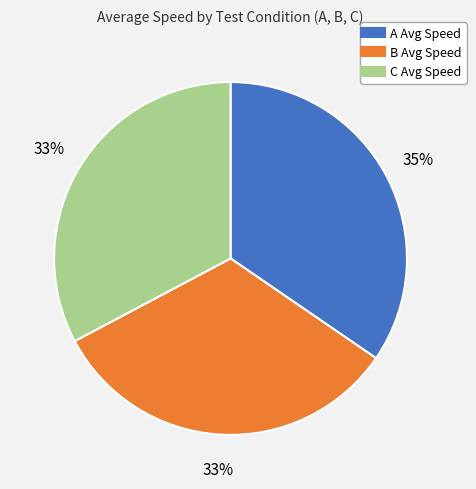

What is the largest slice in the pie chart?

A Avg Speed